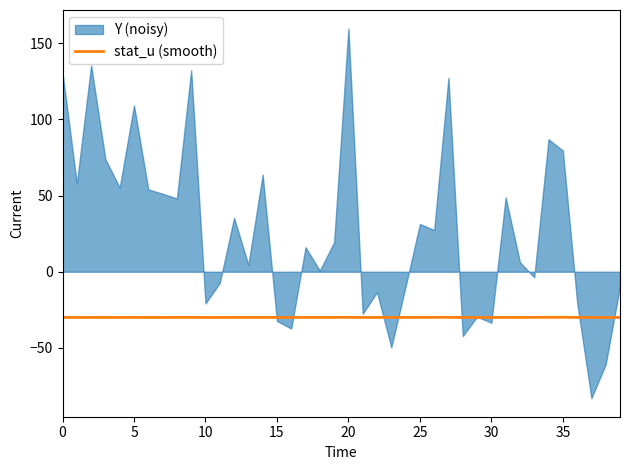

What is the value of the 31st point from the left?

-30.0